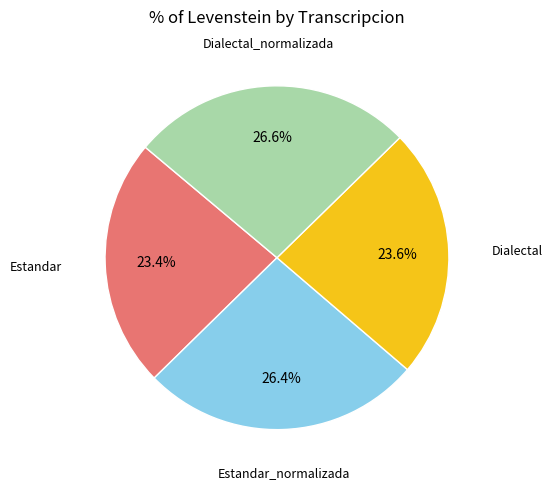

What is the ratio of the value at Dialectal to the value at Estandar?

1.0